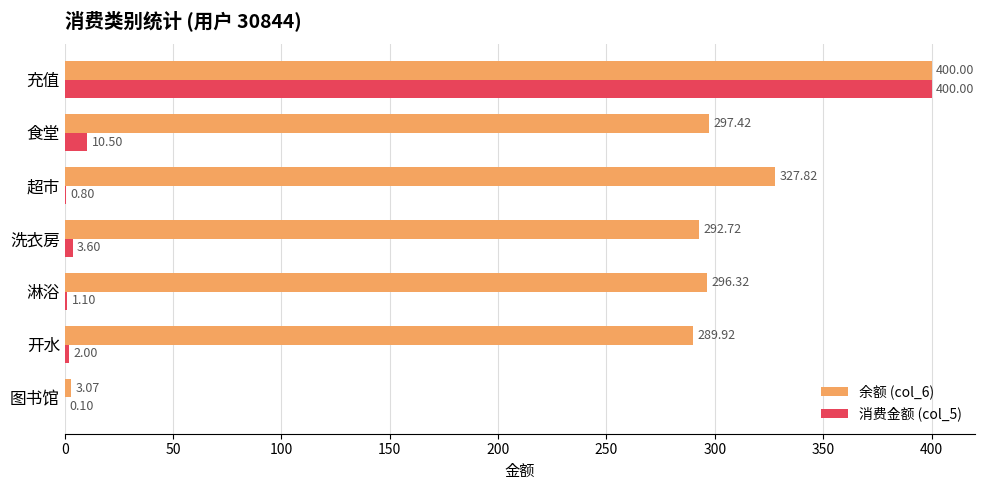

What is the sum of the 消费金额 (col_5) values at 图书馆 and 超市?

0.9